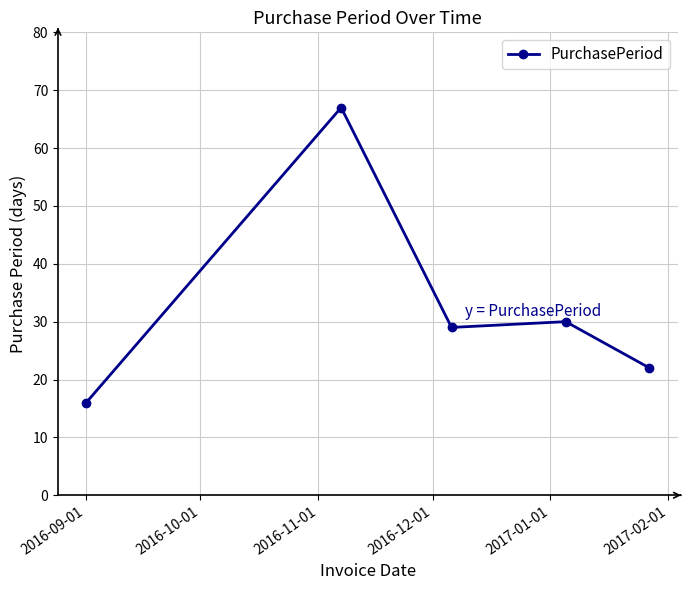

How many lines are shown in the chart?

1